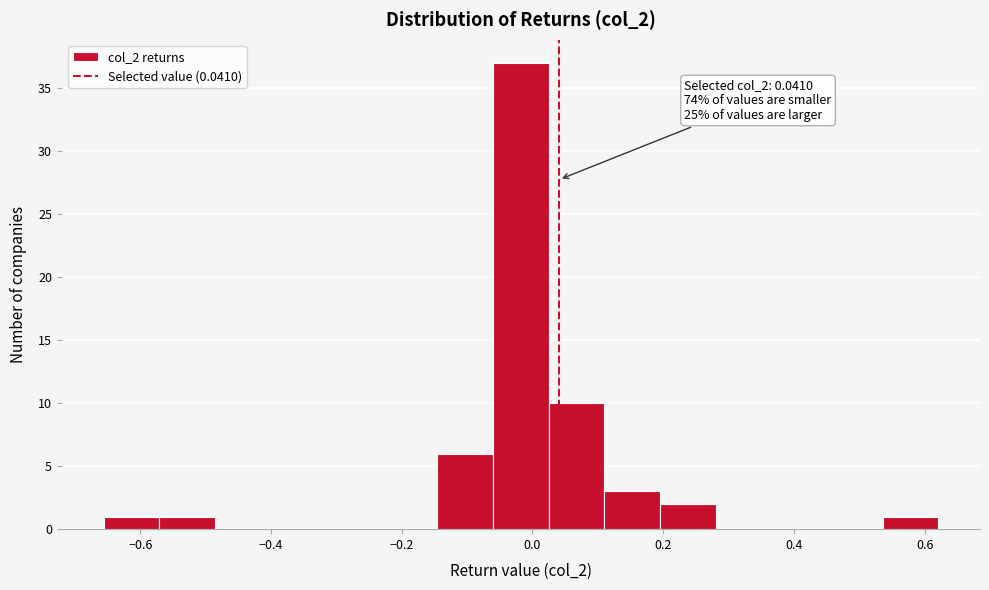

Which range on the x-axis has the tallest bar?

-0.06 to 0.02